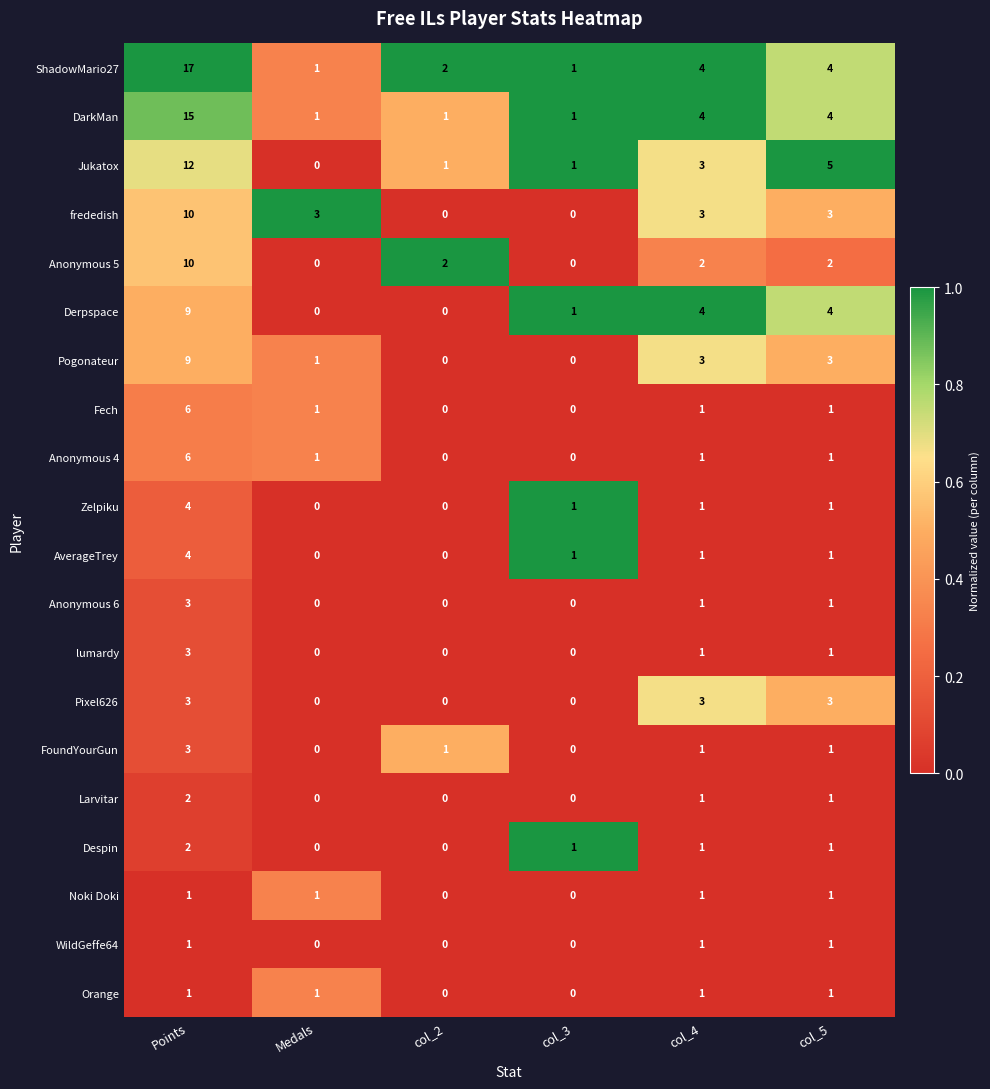

What is the sum of all ShadowMario27 values?

29